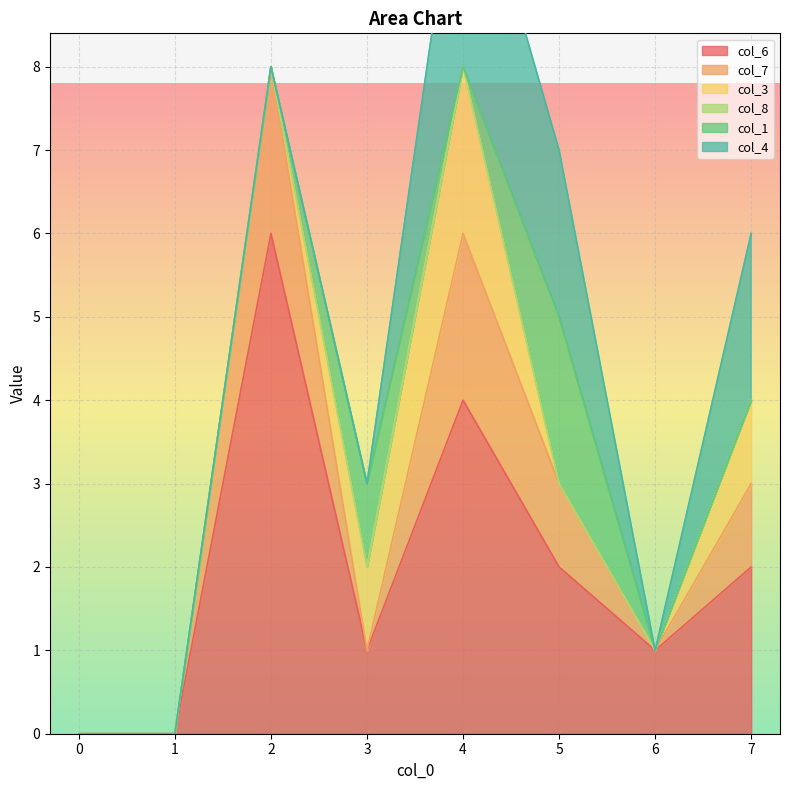

Which series ends up on top after the final intersection of col_3 and col_1?

col_1